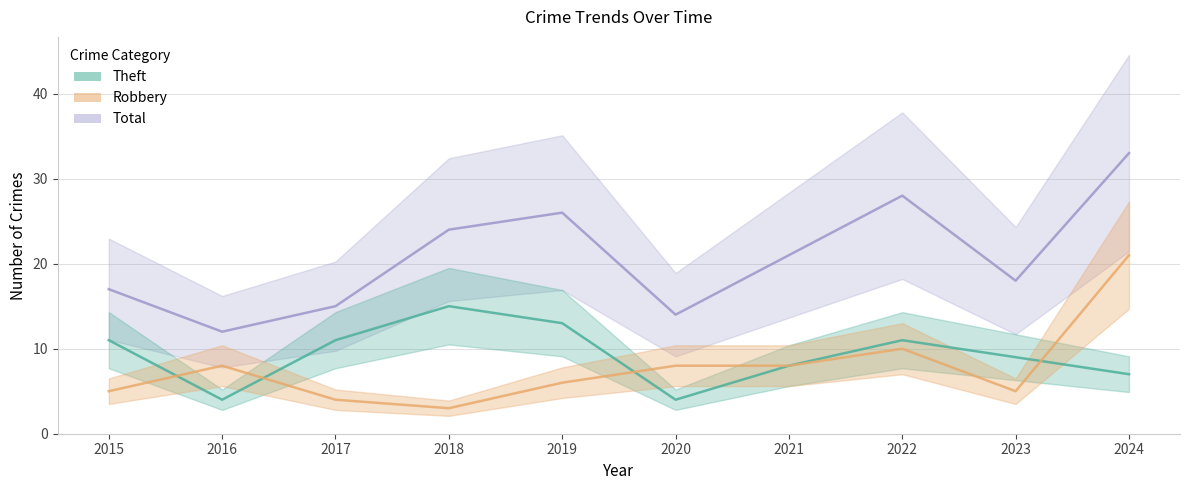

True or false: Total has more than 0 interior local peaks.

True